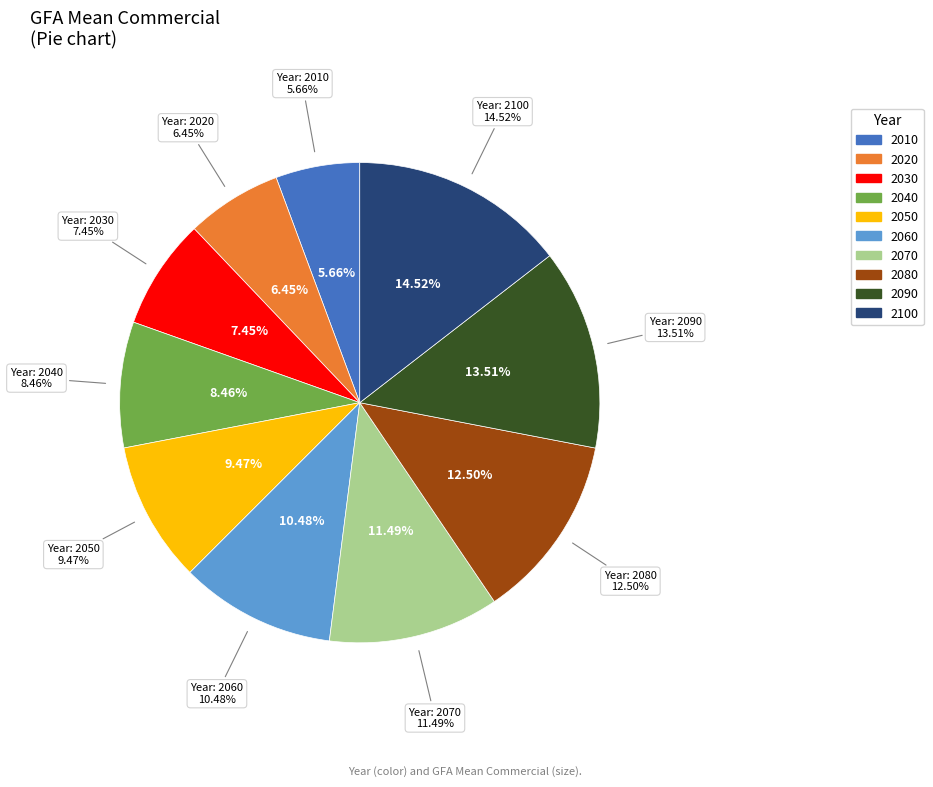

True or false: 2020 accounts for 18% of the total.

False